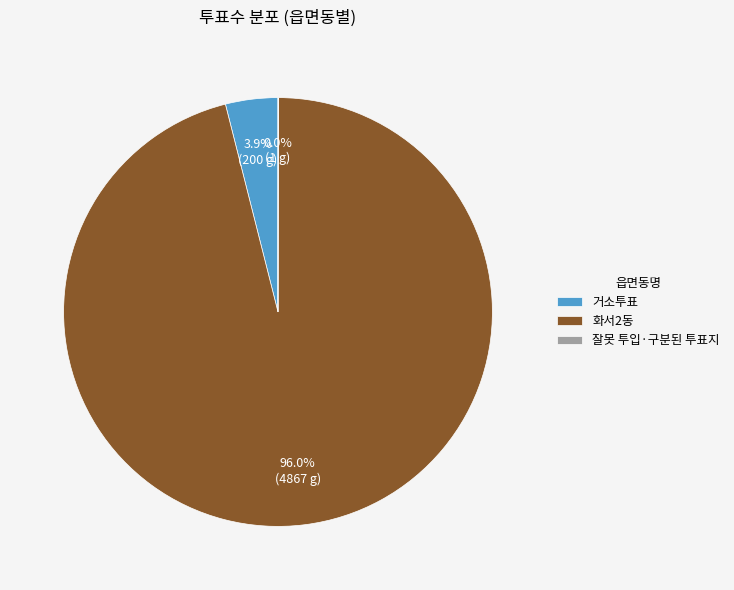

Does any single category account for the majority?

Yes